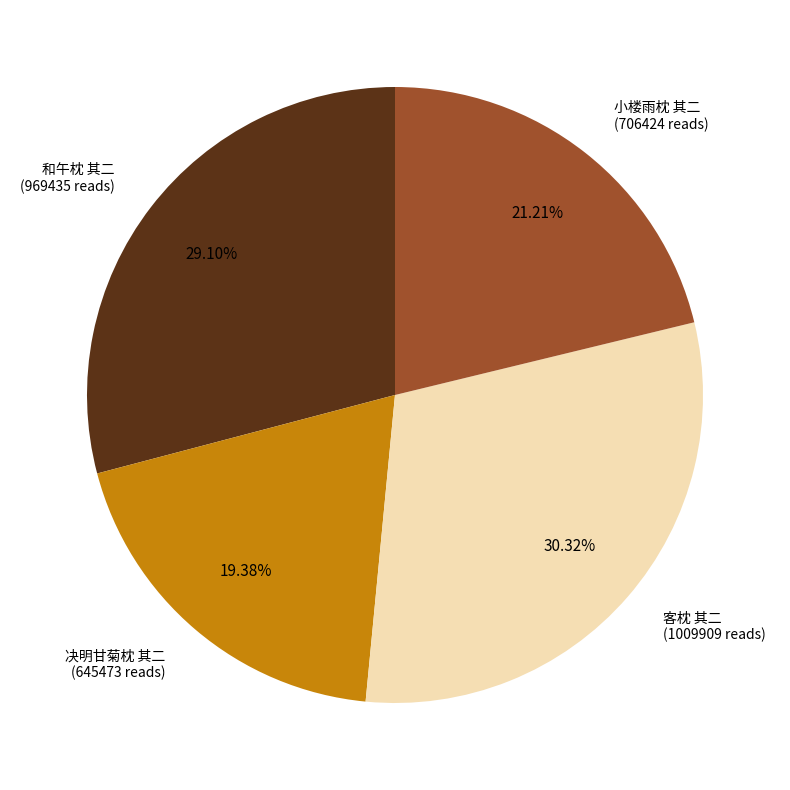

Does any single category account for the majority?

No